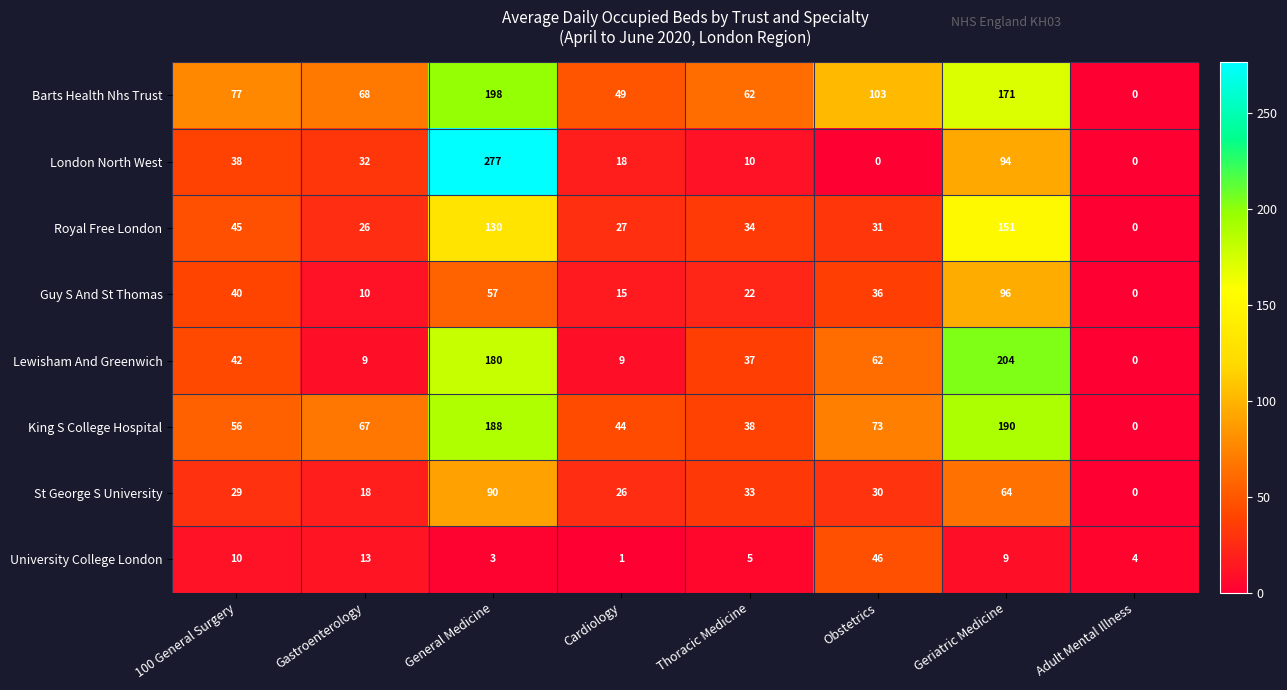

How many data points does each series have?

8